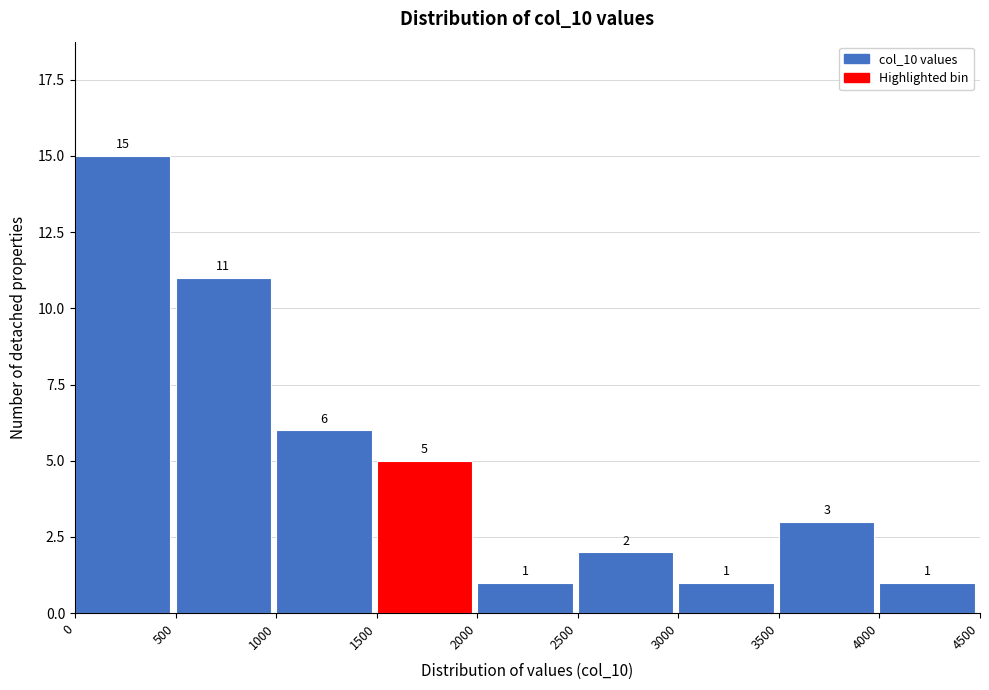

Reading left to right, transcribe this chart: for each bar, give the range it covers on the x-axis and its height.

0 to 500: 15
500 to 1000: 11
1000 to 1500: 6
1500 to 2000: 5
2000 to 2500: 1
2500 to 3000: 2
3000 to 3500: 1
3500 to 4000: 3
4000 to 4500: 1